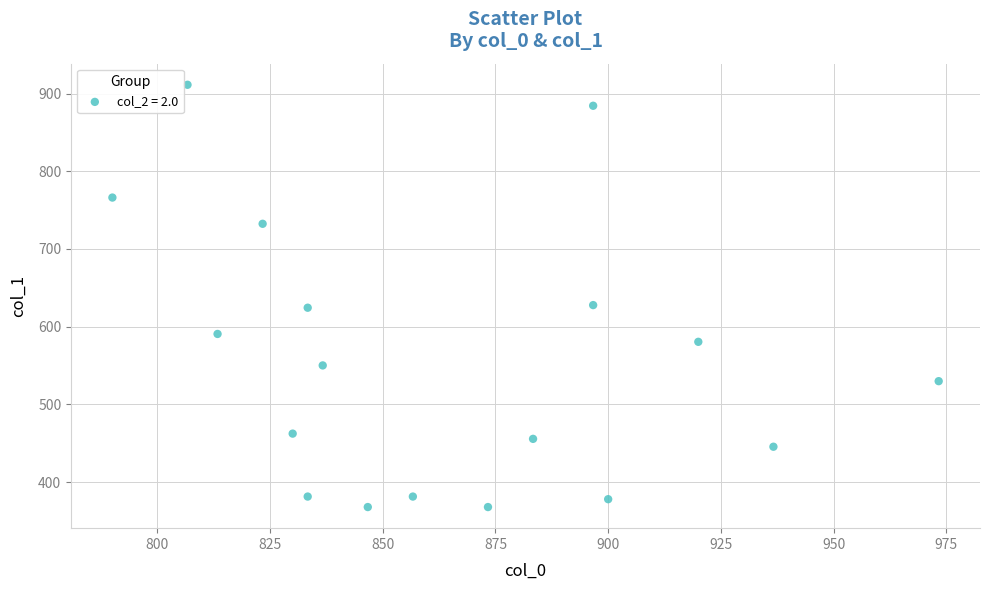

What is the range of Y values (max minus min)?

543.4